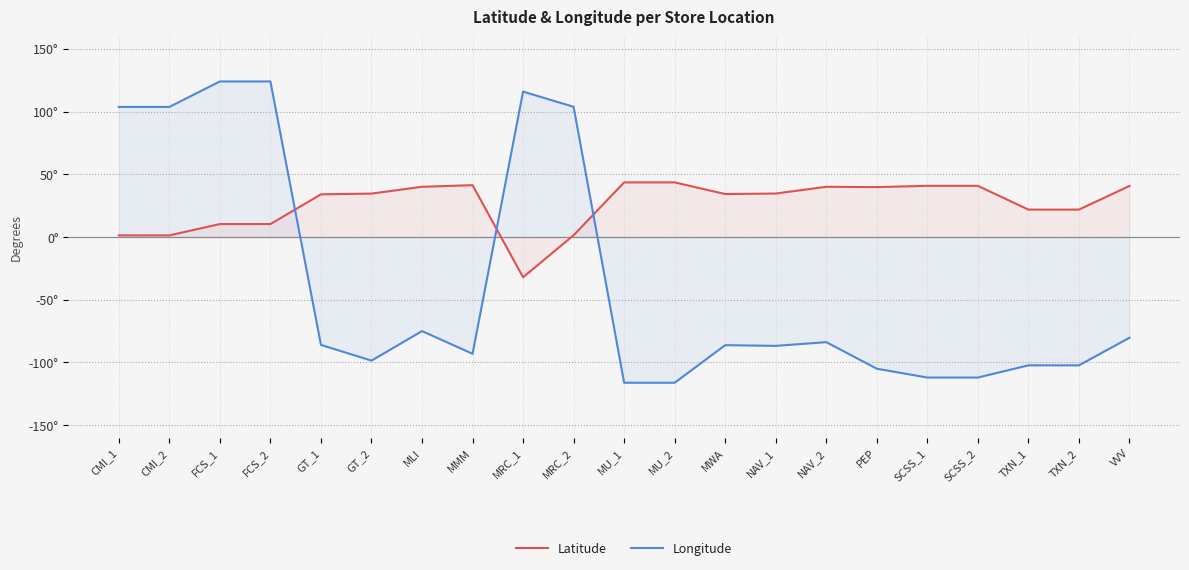

Which series changed the most between MRC_1 and MWA?

Longitude